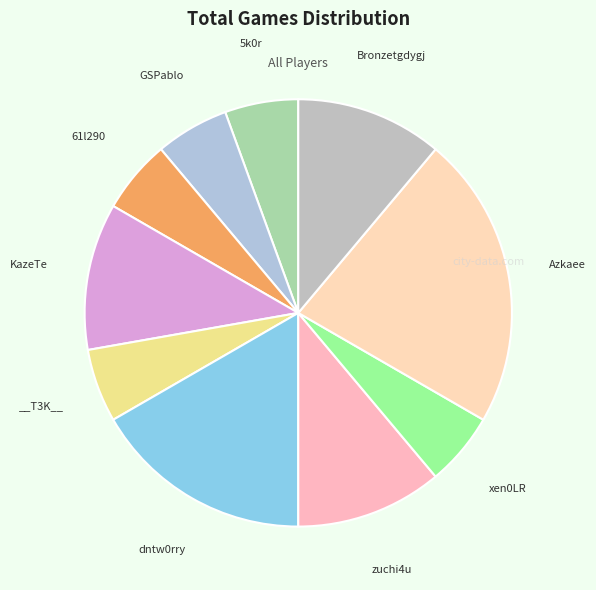

Rank the categories by value from highest to lowest.

Azkaee, dntw0rry, KazeTe, zuchi4u, Bronzetgdygj, 5k0r, GSPablo, 61l290, __T3K__, xen0LR